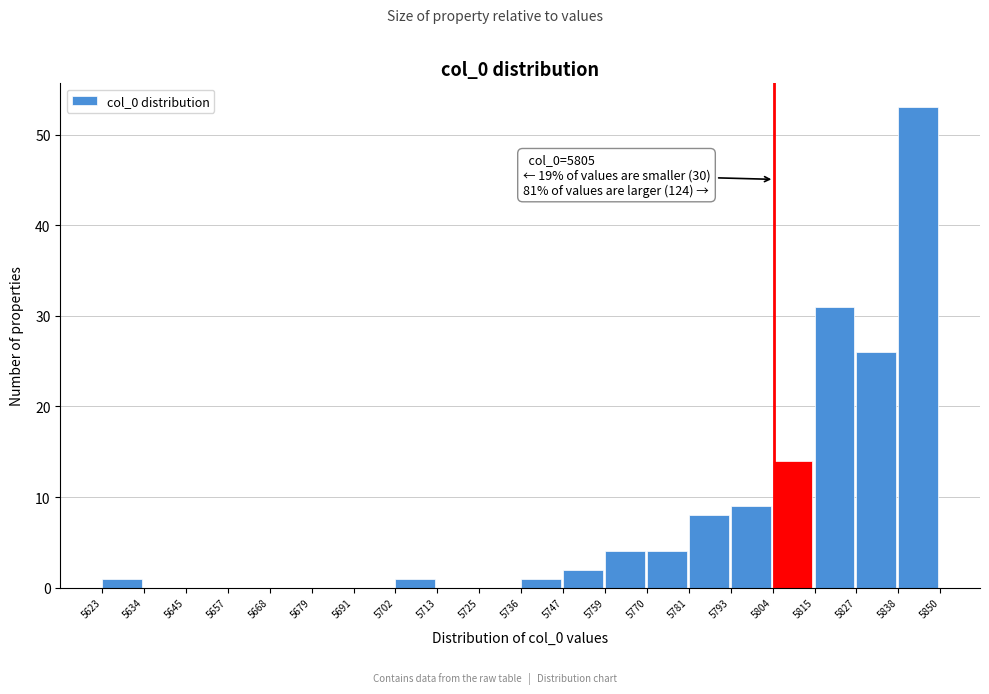

Over which range of the x-axis is the bar tallest?

5838 to 5850